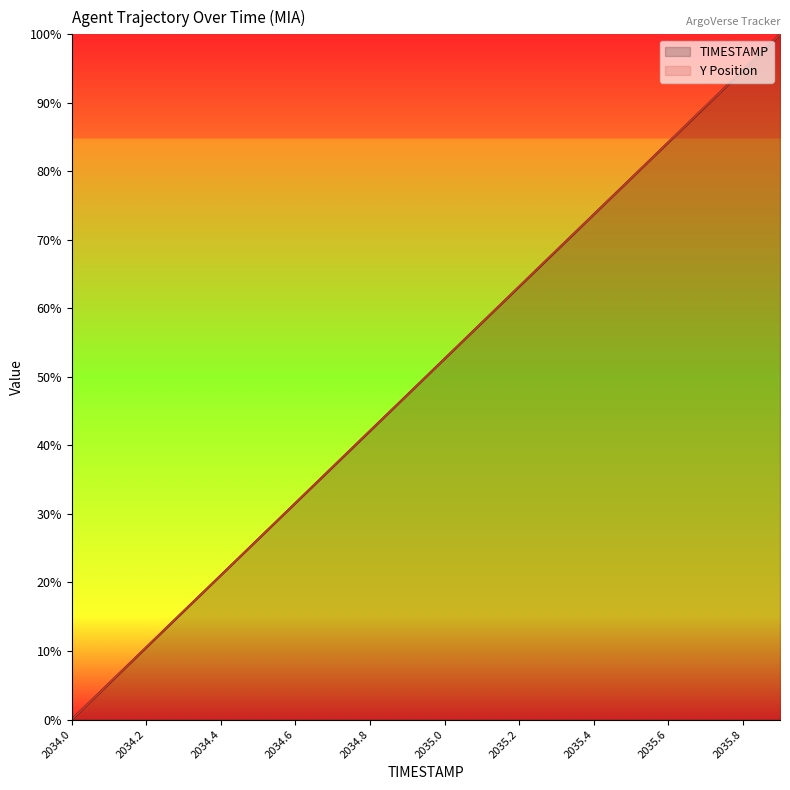

Which series ends up on top after the final intersection of Y and TIMESTAMP?

TIMESTAMP